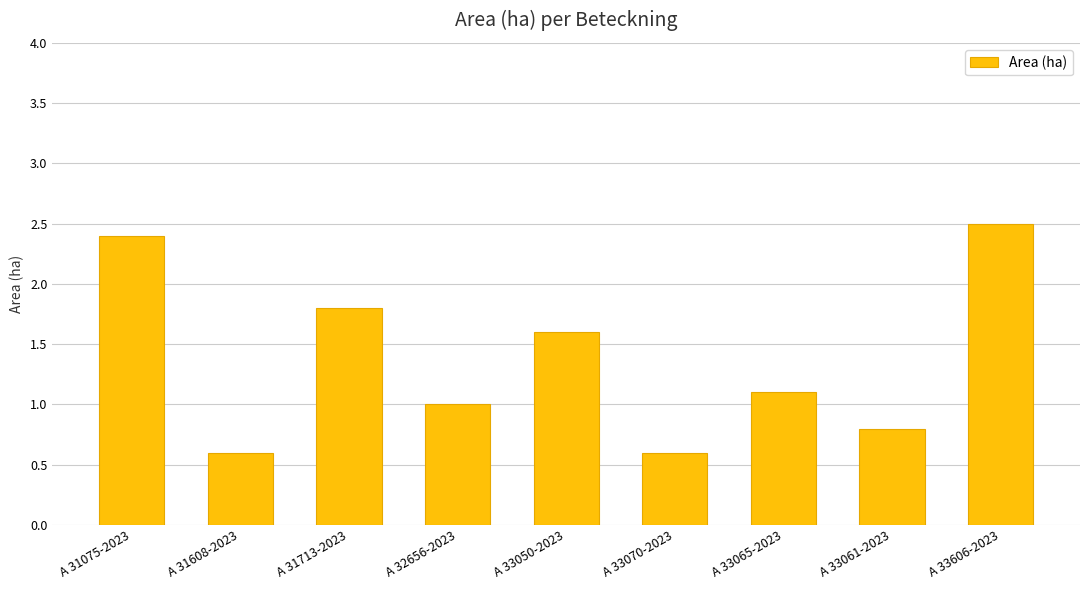

What is the maximum value shown in the chart?

2.5